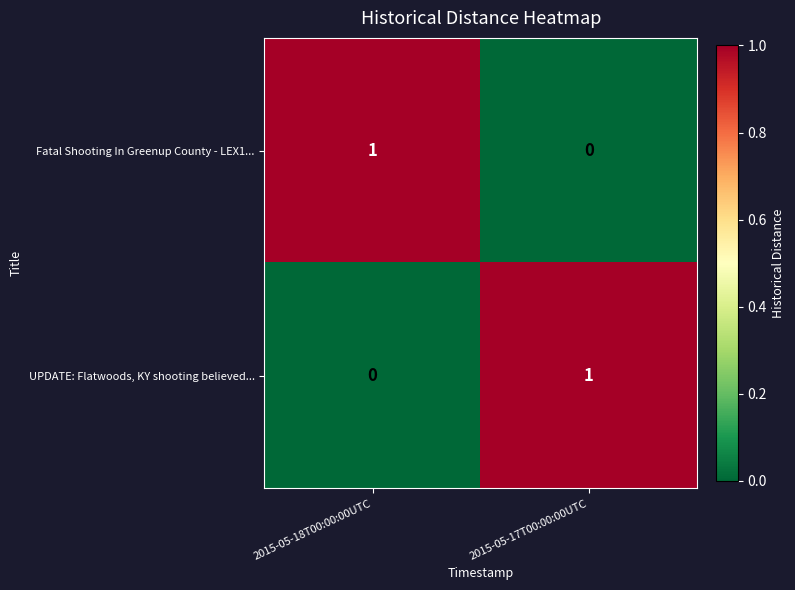

True or false: Fatal Shooting In Greenup County - LEX1... has a value of 1 at 2015-05-18T00:00:00UTC.

True